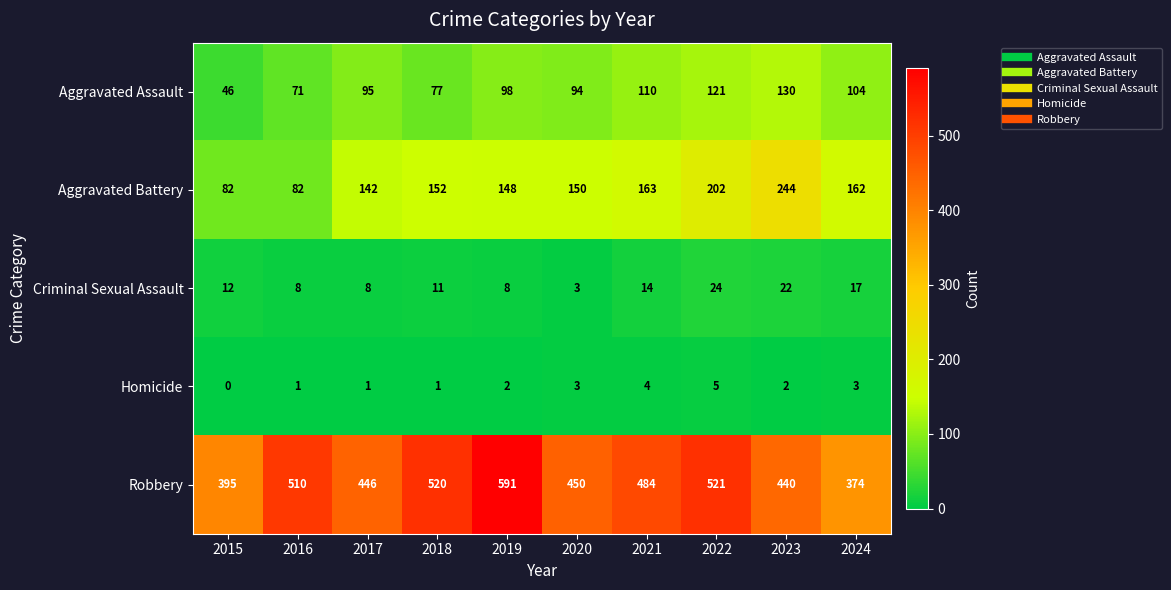

Is it true that Robbery equals 248 at 2023?

False